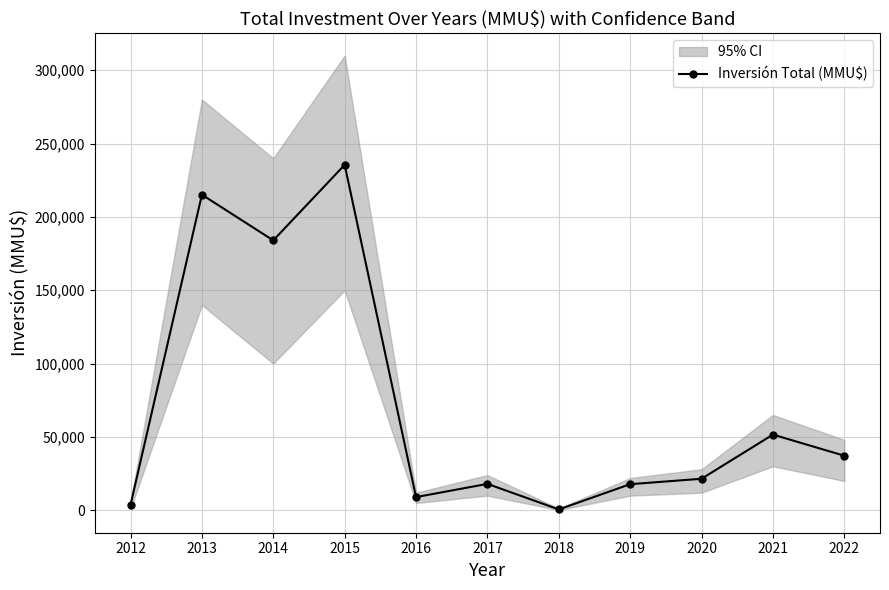

List the labels in order of value, smallest first.

2018, 2012, 2016, 2019, 2017, 2020, 2022, 2021, 2014, 2013, 2015